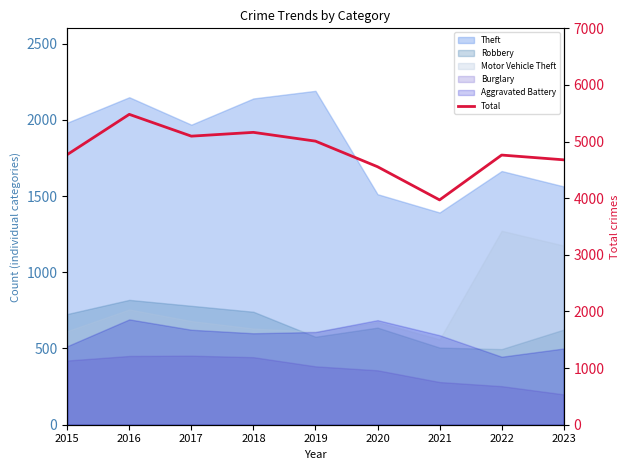

Which label corresponds to the smallest value in the chart?

2021